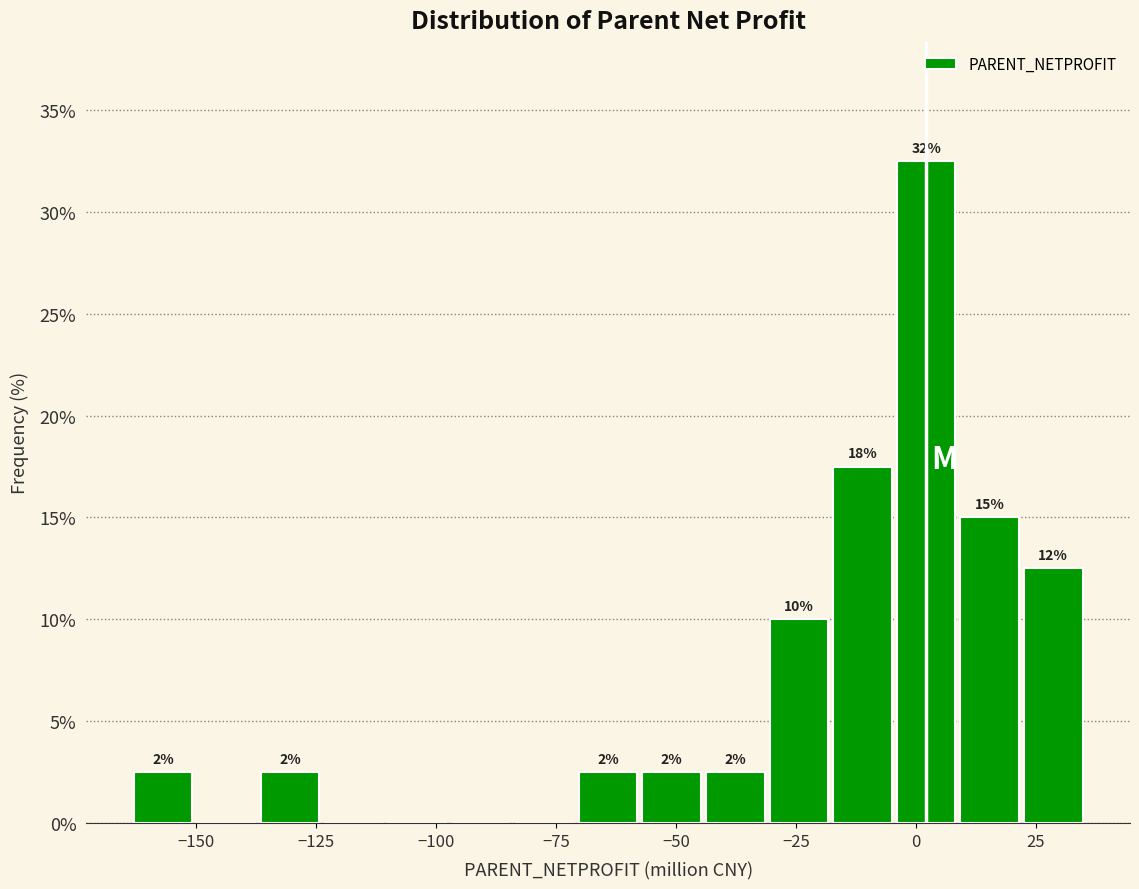

Around what value on the x-axis is the tallest bar? Give the approximate position of its centre, as read against the axis.

0